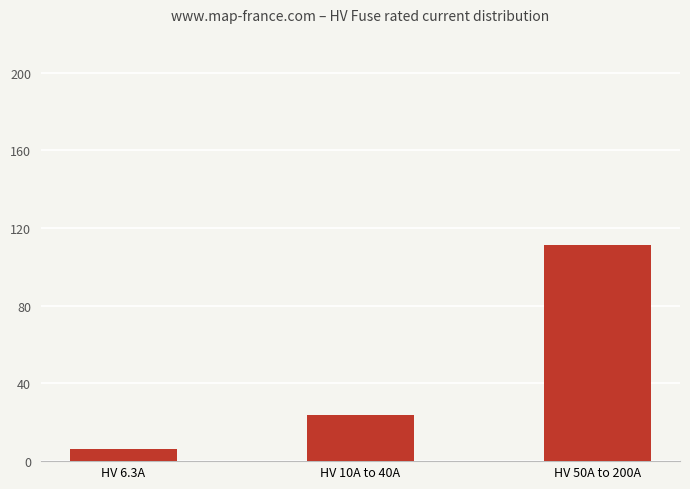

At which label is the value closest to 58?

HV 10A to 40A